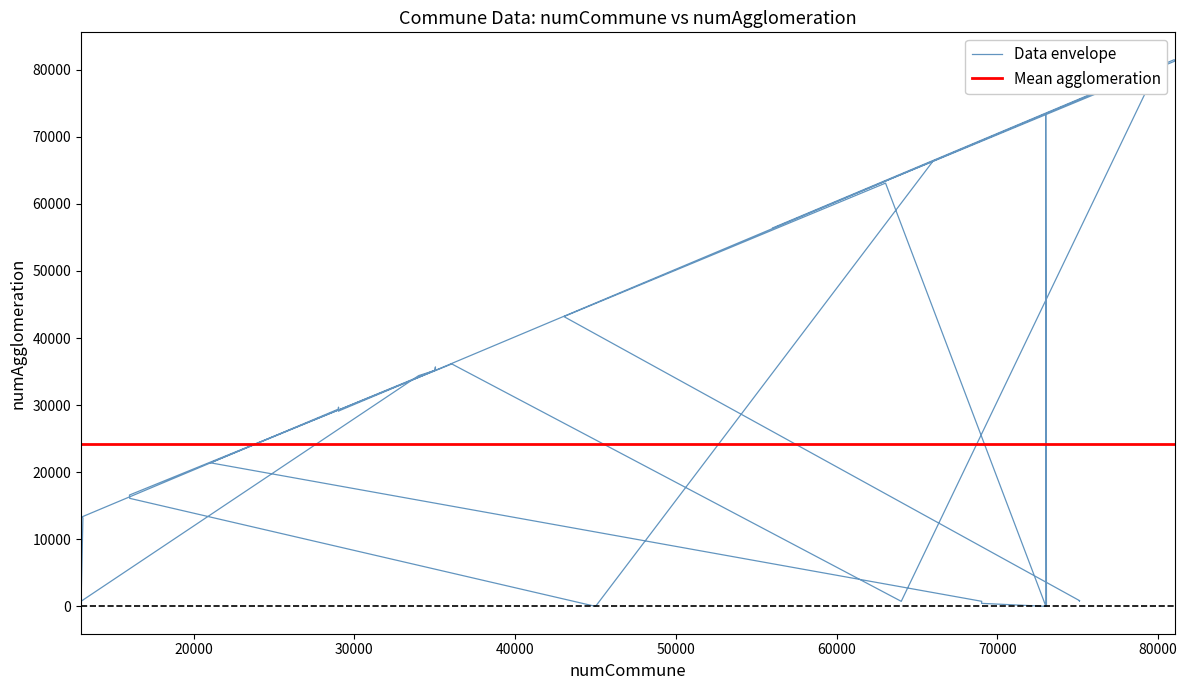

True or false: the data shows 14023 at 35.

False